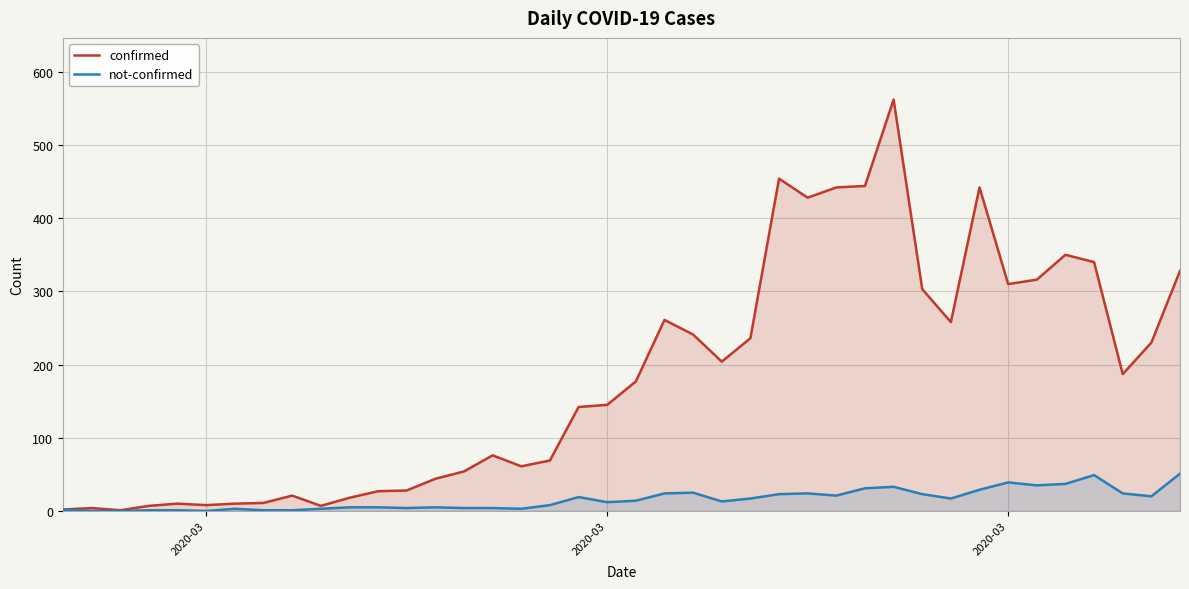

What are all the series names shown in the legend?

confirmed, not-confirmed